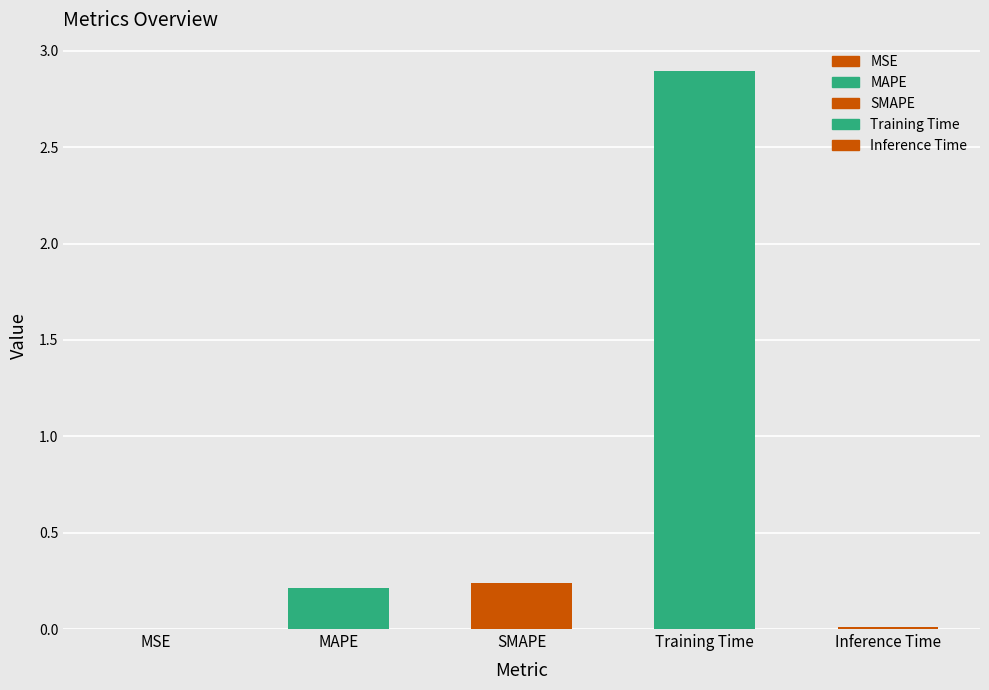

The value at Training Time is 2.9. True or false?

True